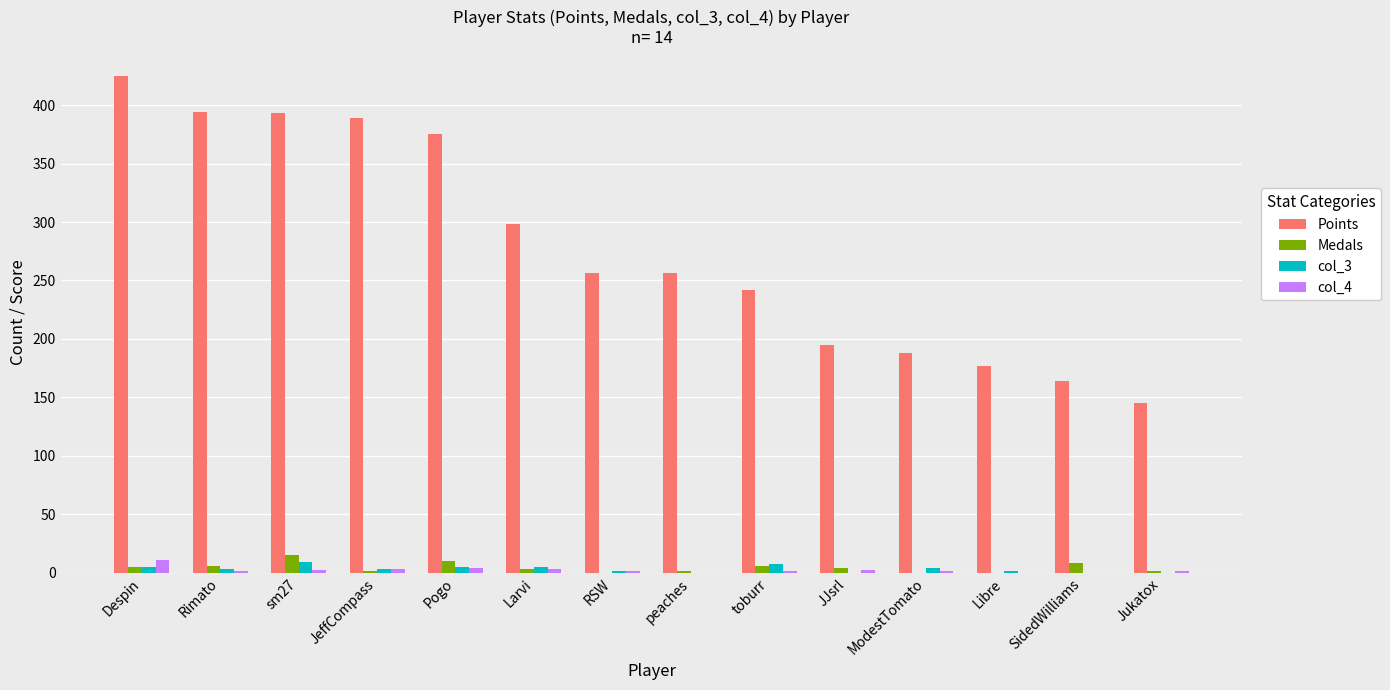

What is the highest value of the Points series?

425